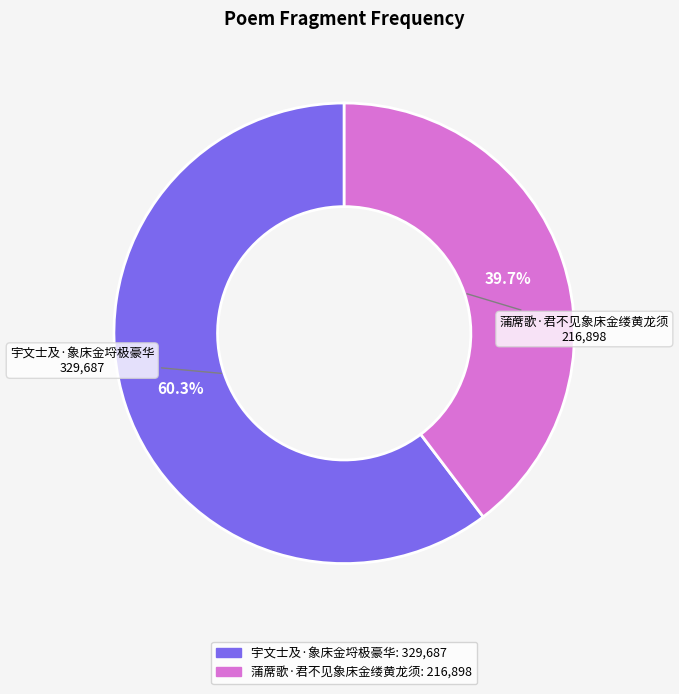

Is the sum of 蒲蓆歌·君不见象床金缕黄龙须 and 宇文士及·象床金埒极豪华 greater than half?

Yes